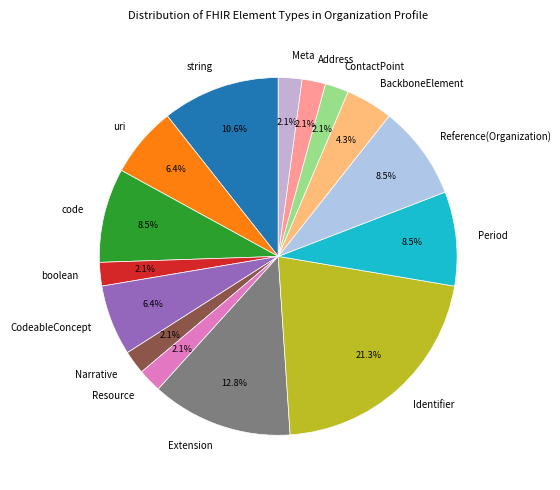

Count the number of slices in the pie.

15